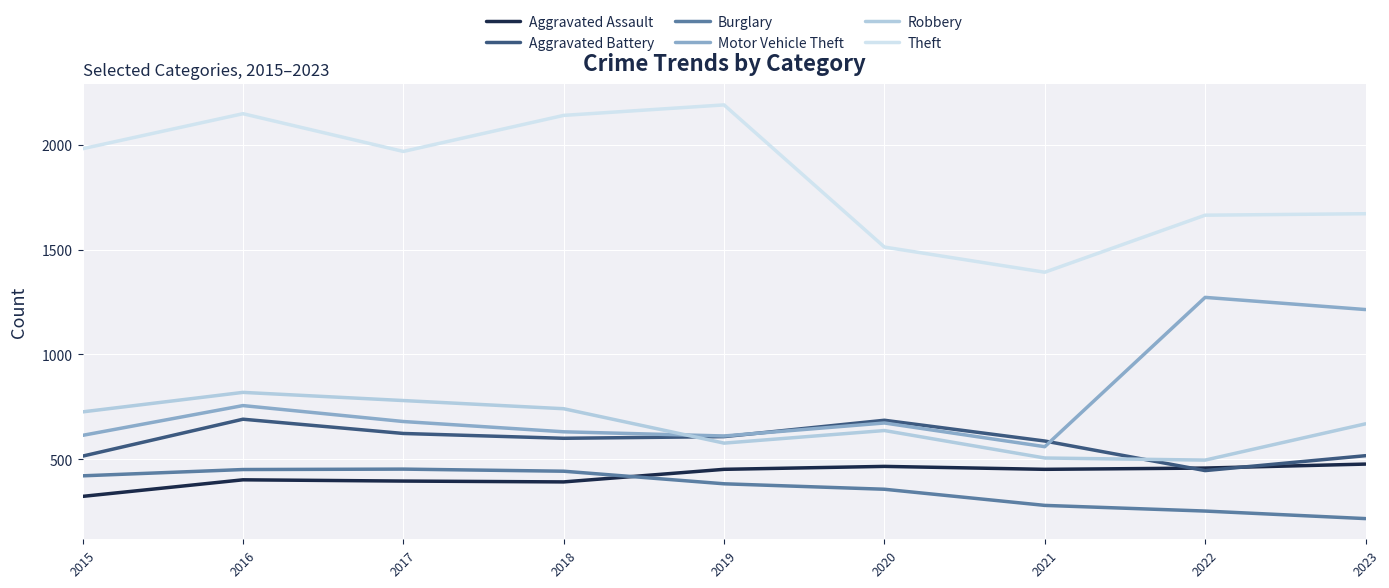

Which series has the widest spread of values?

Theft